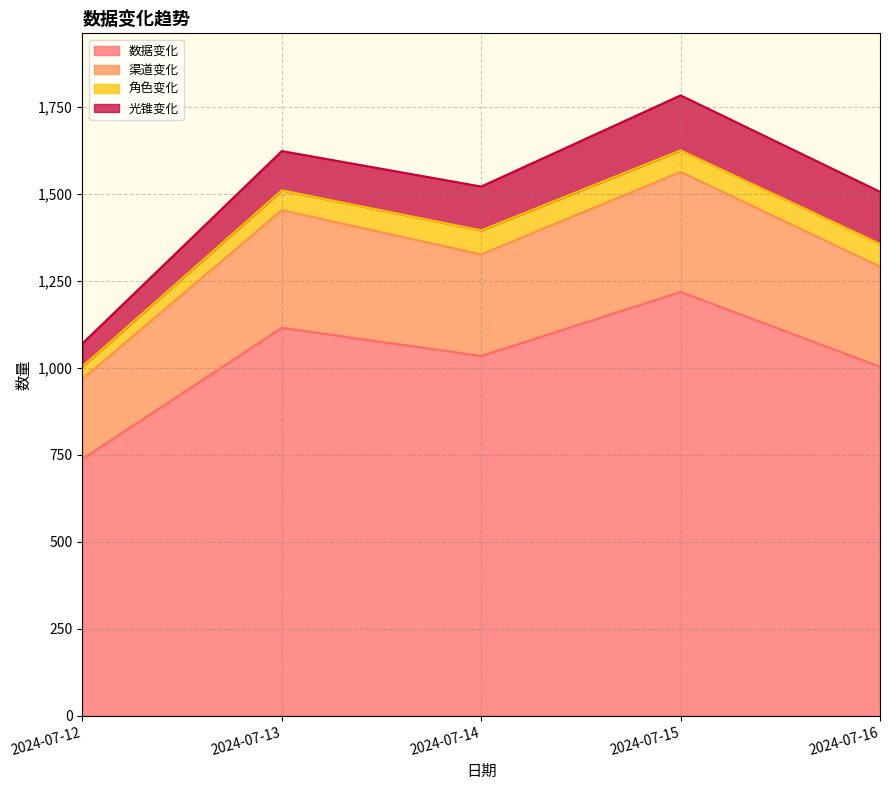

What is the approximate value of 渠道变化 at 2024-07-14?

1326